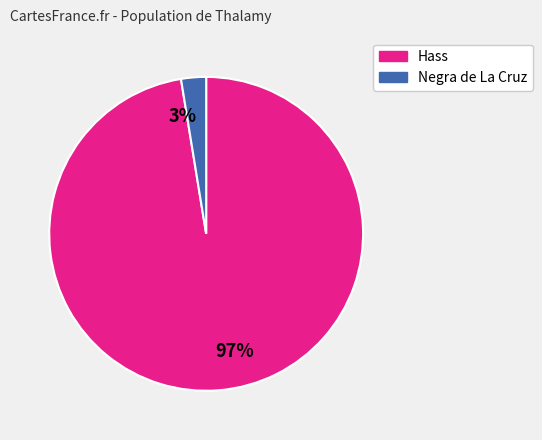

Between 97% and 3%, which is larger?

97%